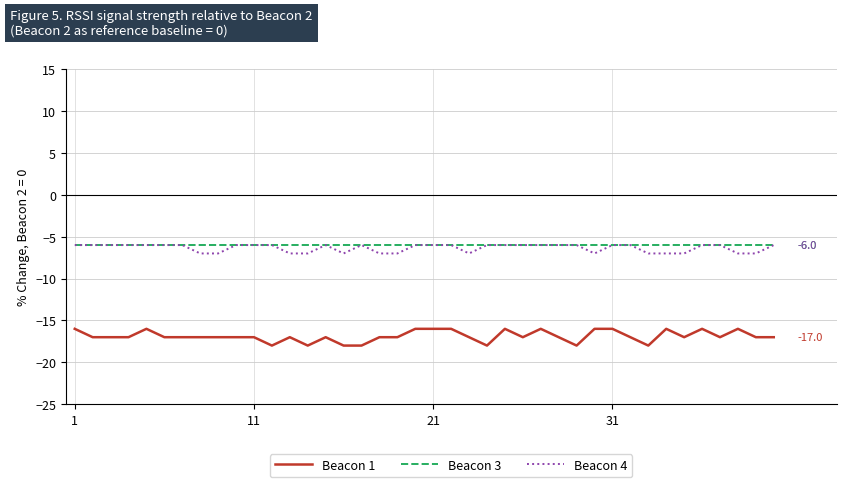

Is this an area chart (filled region under the line)?

No